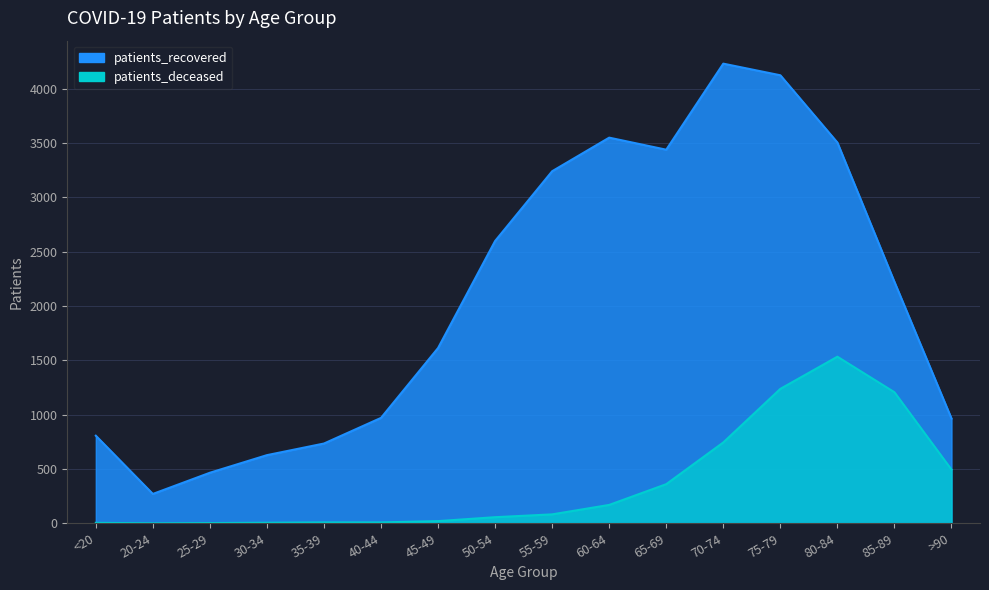

How many lines are shown in the chart?

2